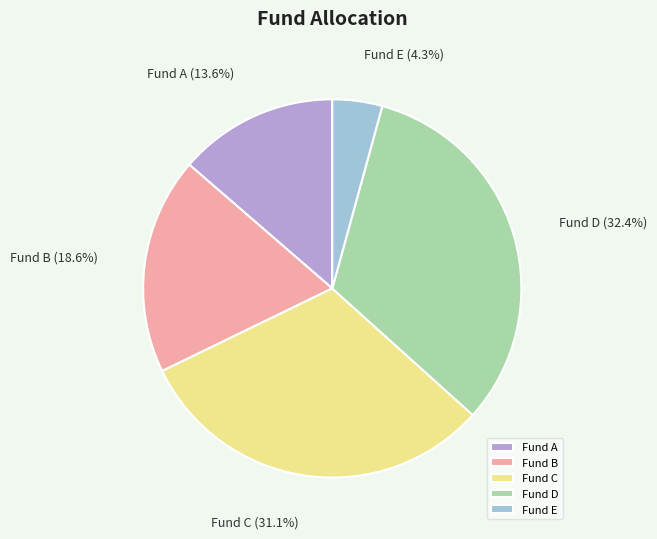

Does Fund A account for over 50% of the chart?

No